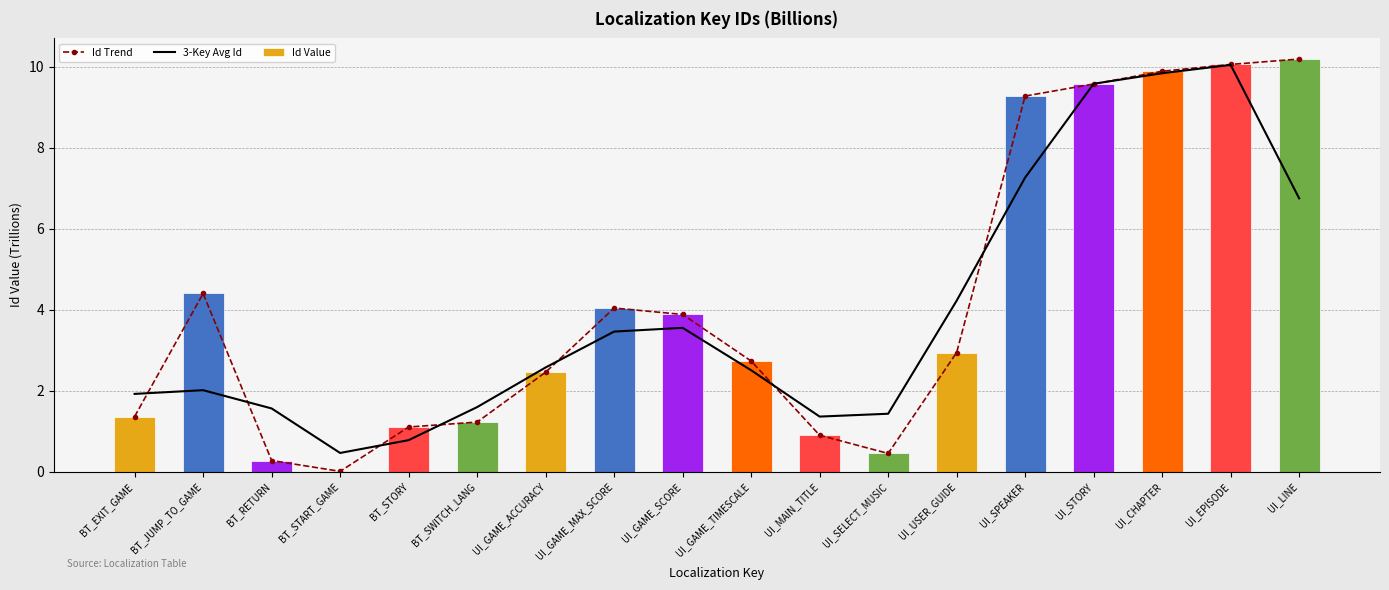

List the labels in order of Id Value value, smallest first.

BT_START_GAME, BT_RETURN, UI_SELECT_MUSIC, UI_MAIN_TITLE, BT_STORY, BT_SWITCH_LANG, BT_EXIT_GAME, UI_GAME_ACCURACY, UI_GAME_TIMESCALE, UI_USER_GUIDE, UI_GAME_SCORE, UI_GAME_MAX_SCORE, BT_JUMP_TO_GAME, UI_SPEAKER, UI_STORY, UI_CHAPTER, UI_EPISODE, UI_LINE